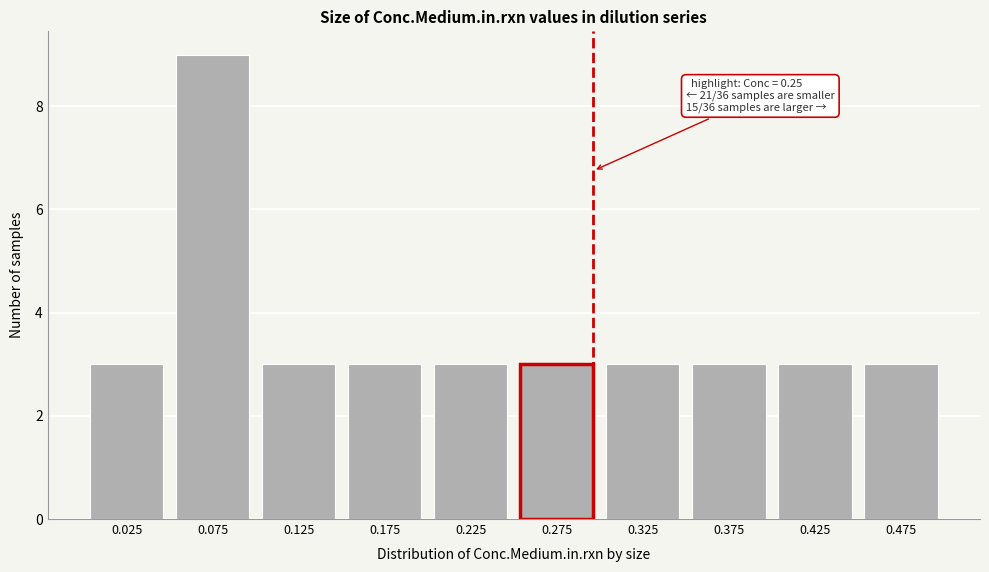

Reading left to right, transcribe all the data shown in this chart.

0.025=3	0.075=9	0.125=3	0.175=3	0.225=3	0.275=3	0.325=3	0.375=3	0.425=3	0.475=3